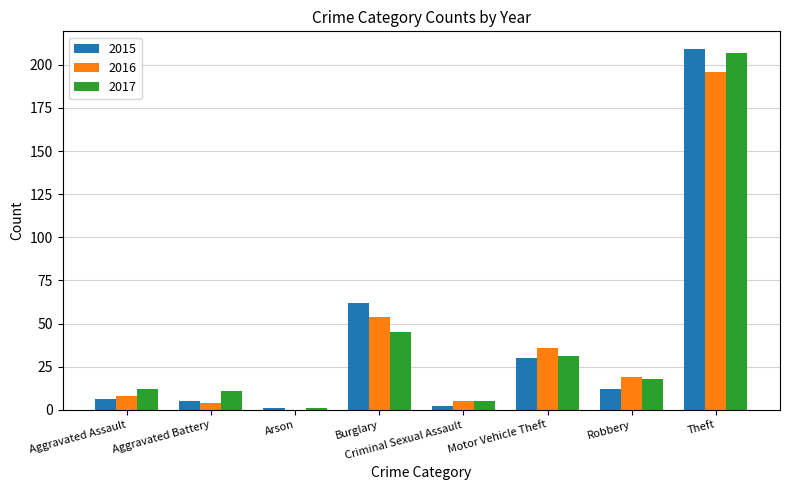

What is the greatest value displayed?

209